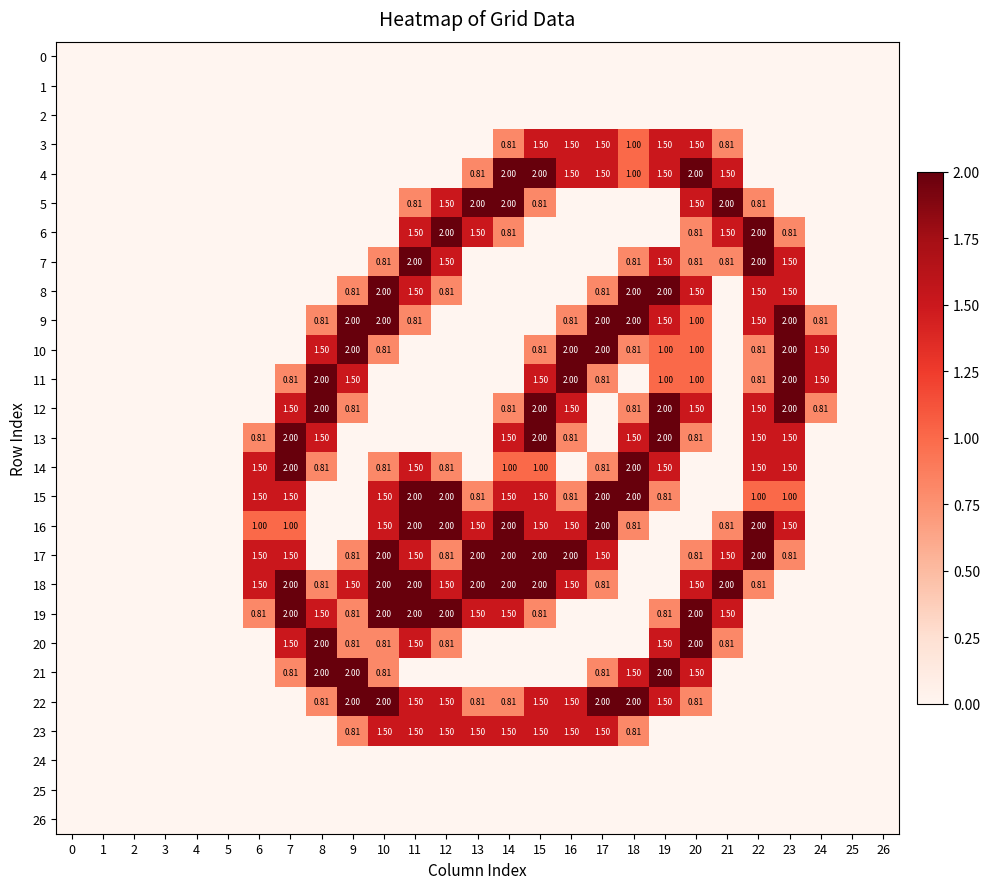

At which category does the chart reach its peak across all series?

14